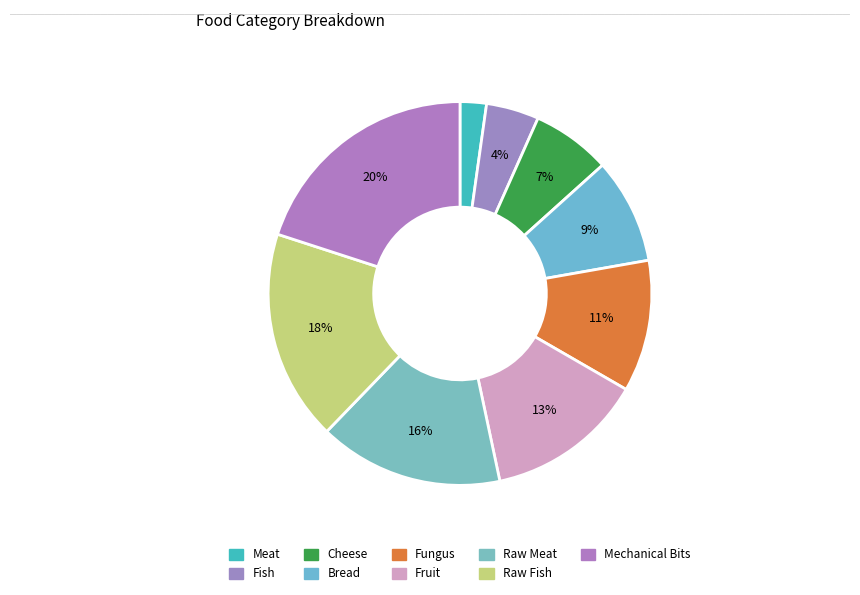

To the nearest percent, what is the difference between the Bread and Fungus slice percentages?

2%